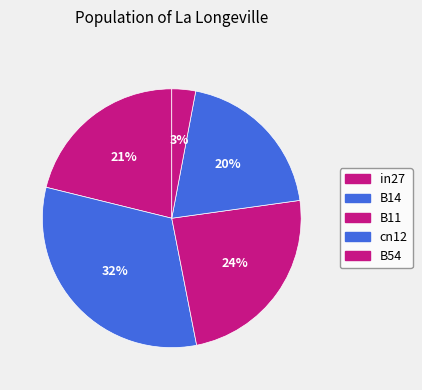

Count the number of slices in the pie.

5